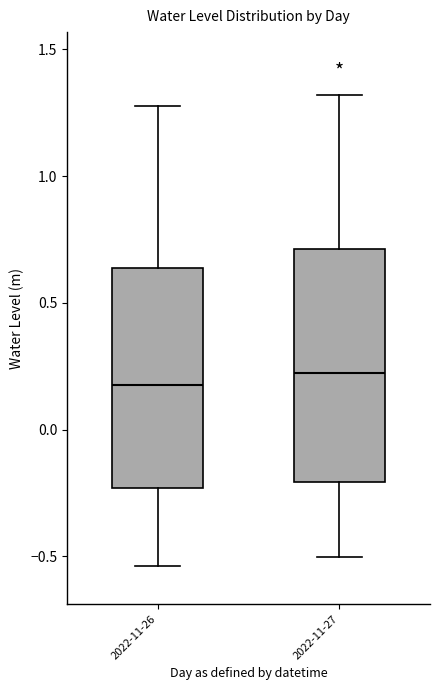

Reading left to right, transcribe this box plot: for each box, give where its median line is, the range the box spans, and where its two whiskers end, as read against the y-axis. The values are not printed on the chart, so give them approximately, as read against the axis.

2022-11-26: median 0.20, box -0.25 to 0.65, whiskers -0.55 to 1.30
2022-11-27: median 0.20, box -0.20 to 0.70, whiskers -0.50 to 1.30